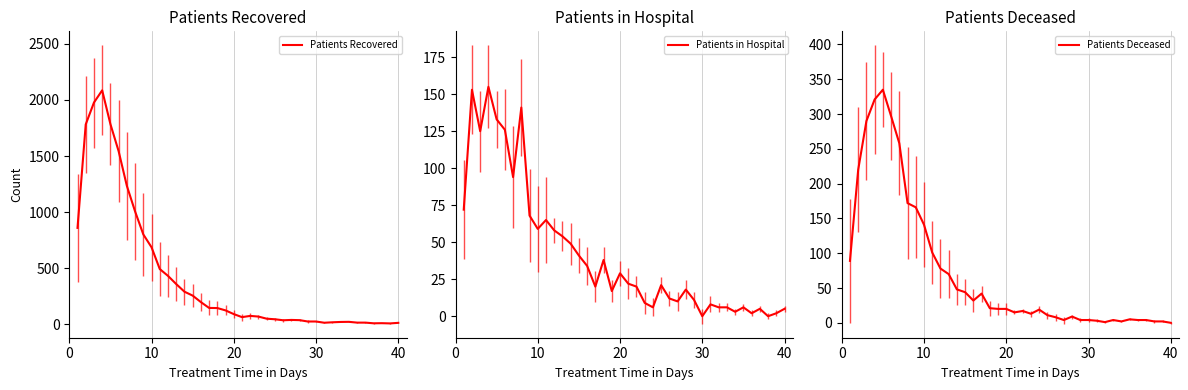

What is the highest value of the Patients Recovered series?

2086